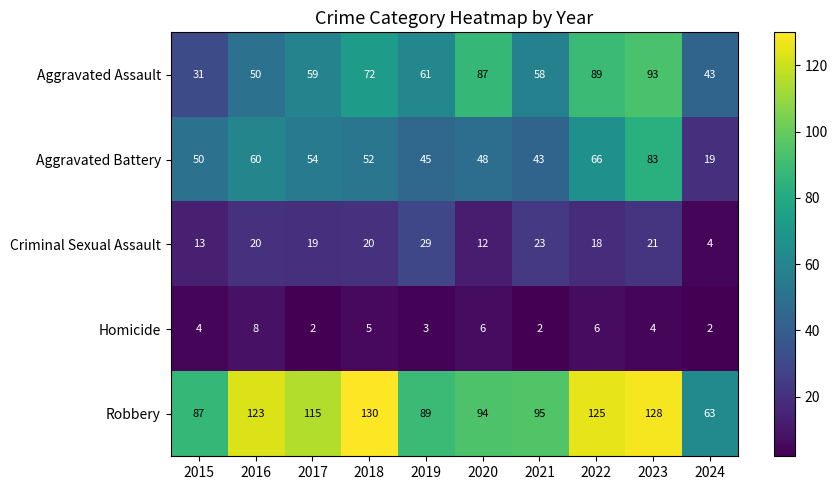

What is the spread (max minus min) of values at 2017?

113